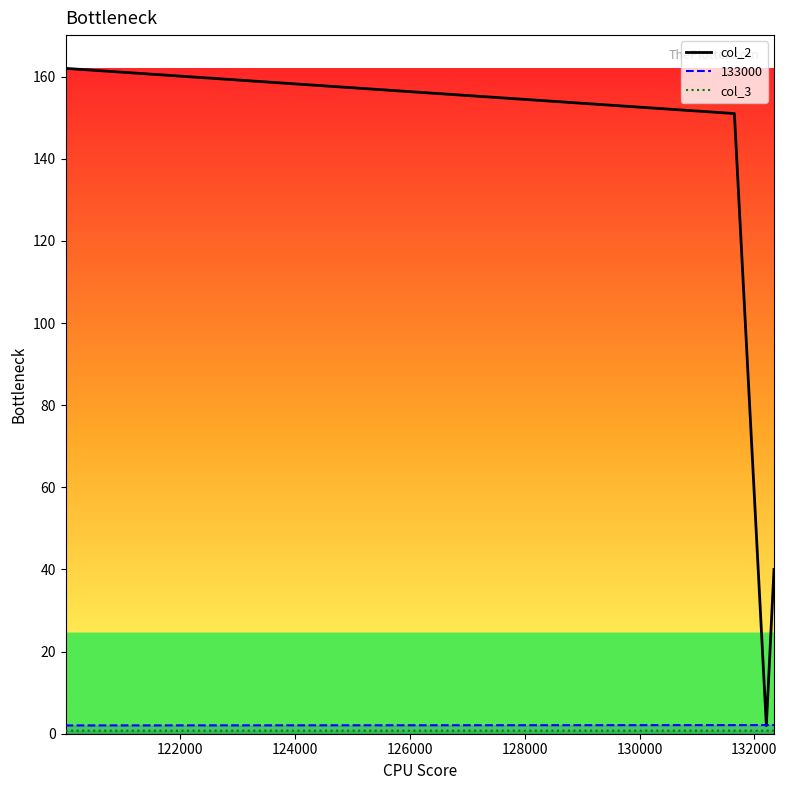

What is the difference between the second highest and minimum values in the col_2_line series?

149.0